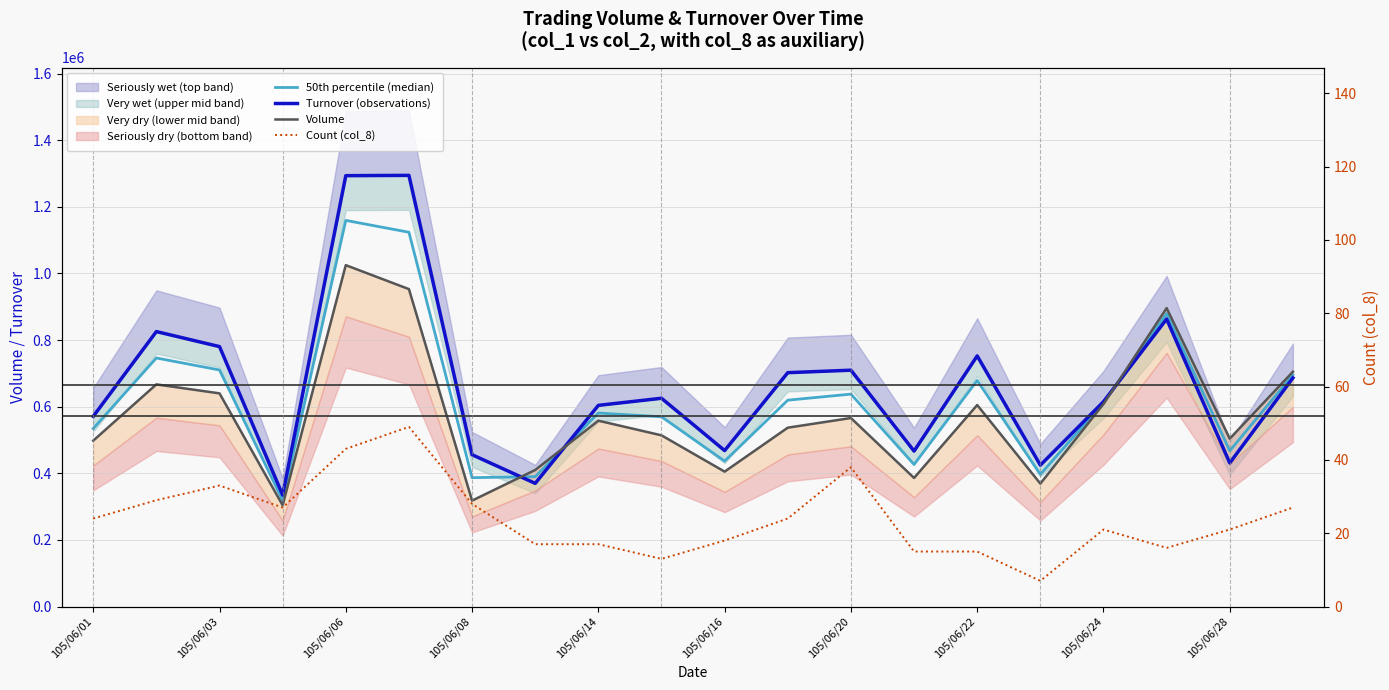

In Volume, how many points are higher than both neighbors (excluding endpoints)?

6